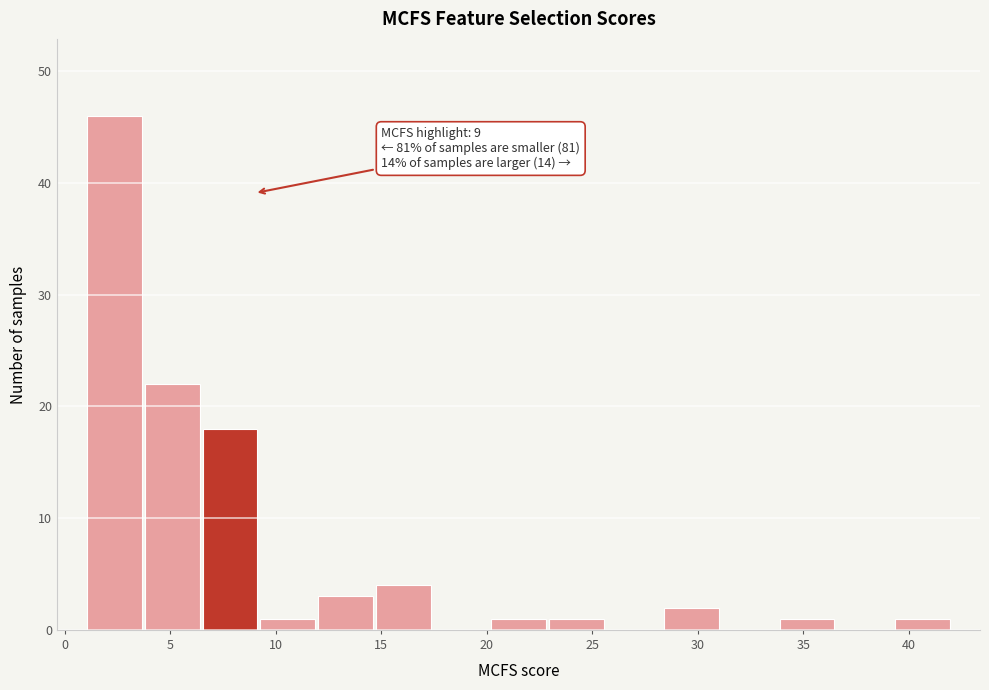

Which range on the x-axis has the tallest bar?

1.0 to 3.5